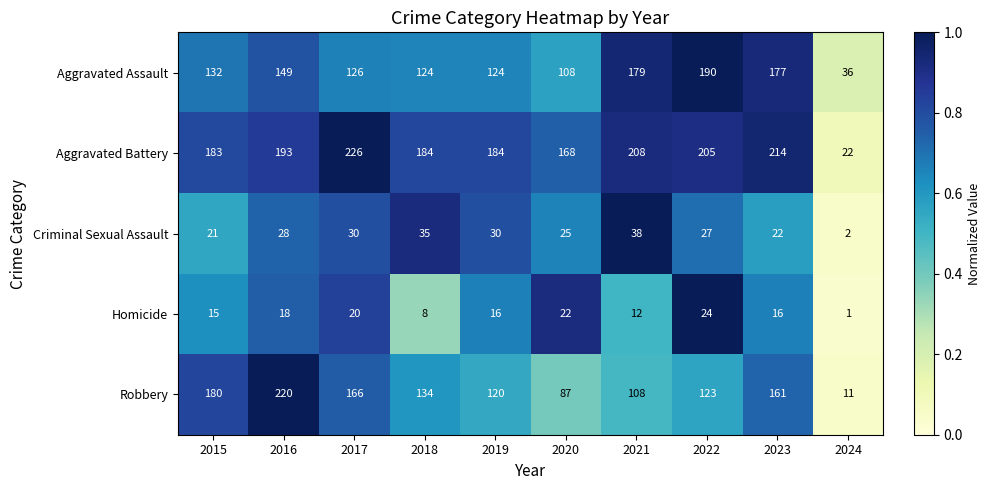

What is the difference between the highest and lowest values at 2015?

168